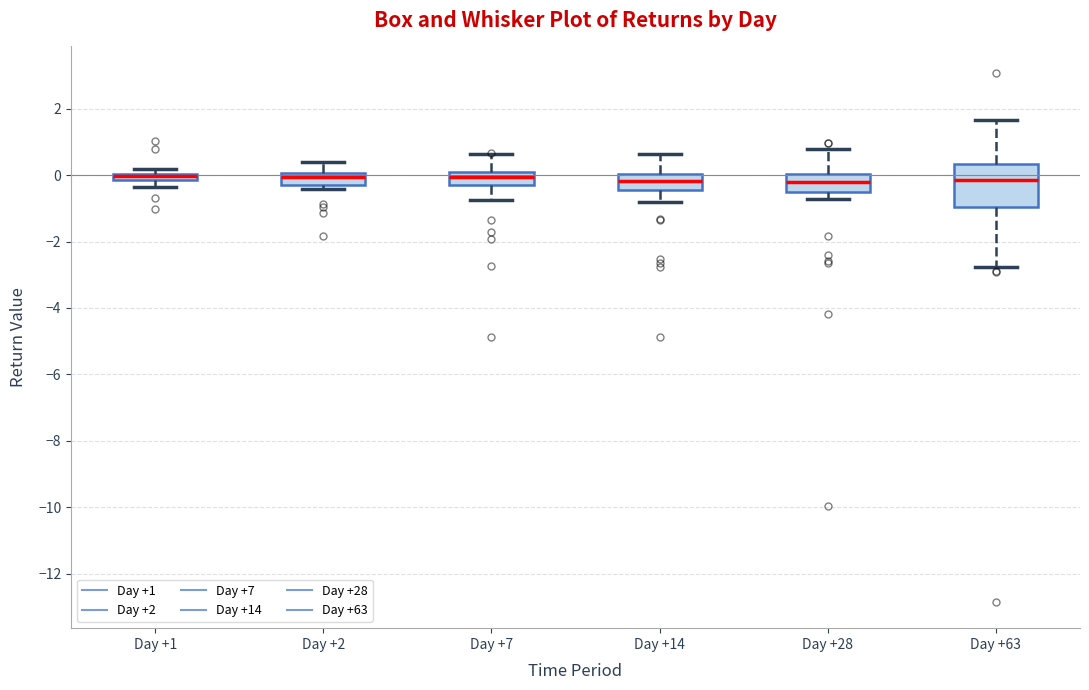

Which box is the tallest, from its lower edge to its upper edge?

Day +63